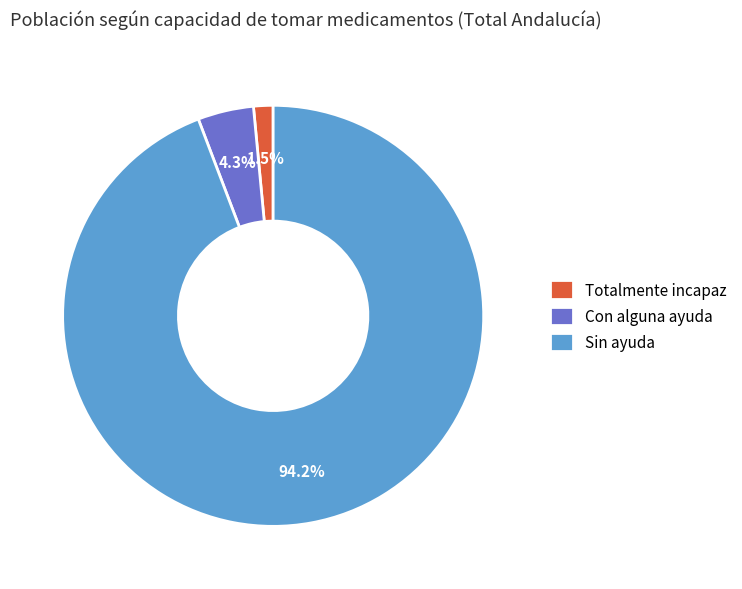

To the nearest percent, what is the average slice percentage?

33%